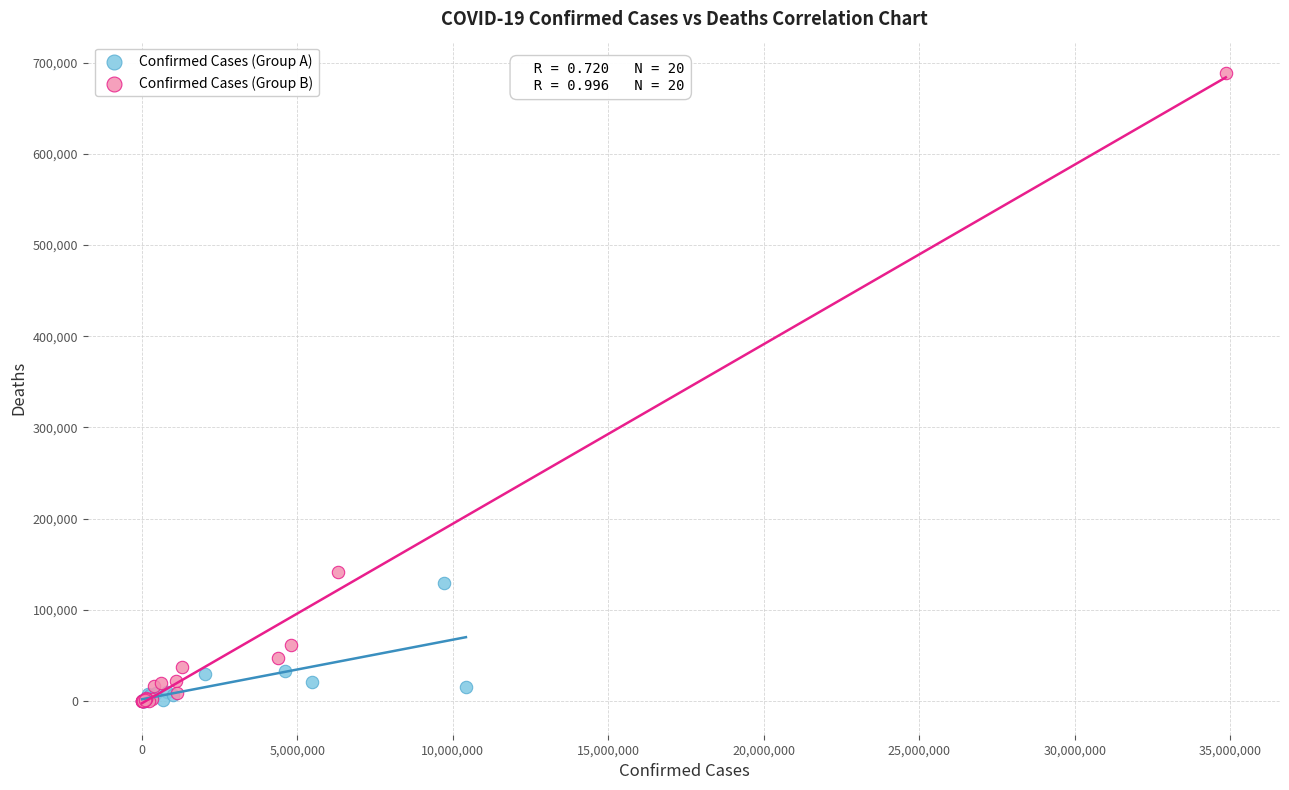

Which series has the largest Y range (max minus min)?

Confirmed Cases (Group B)